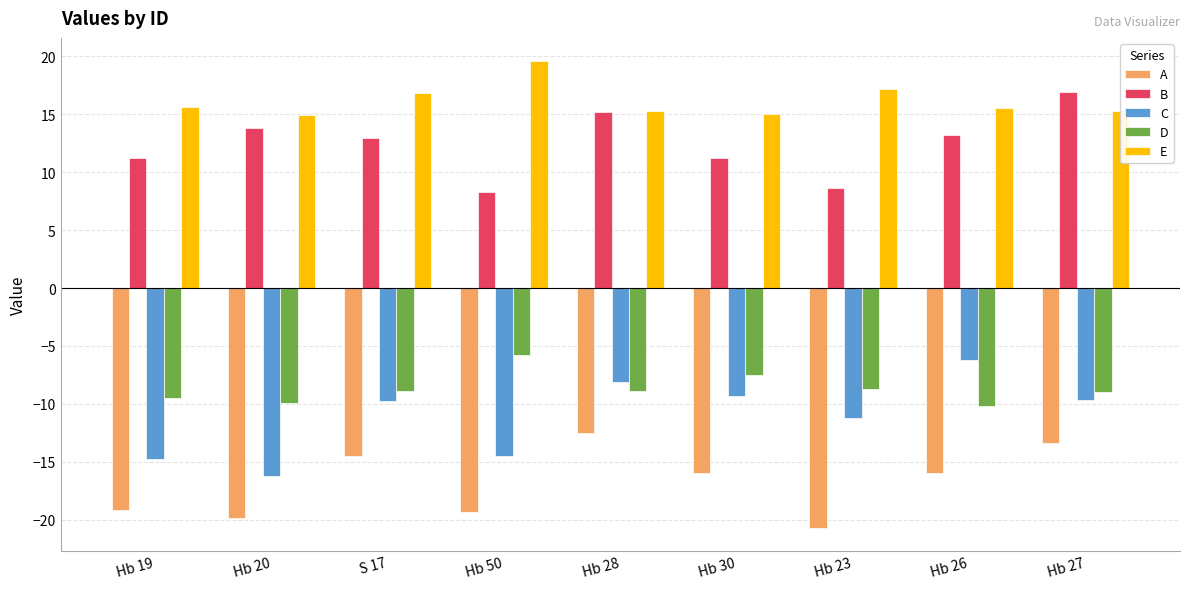

What is the greatest value displayed?

19.6